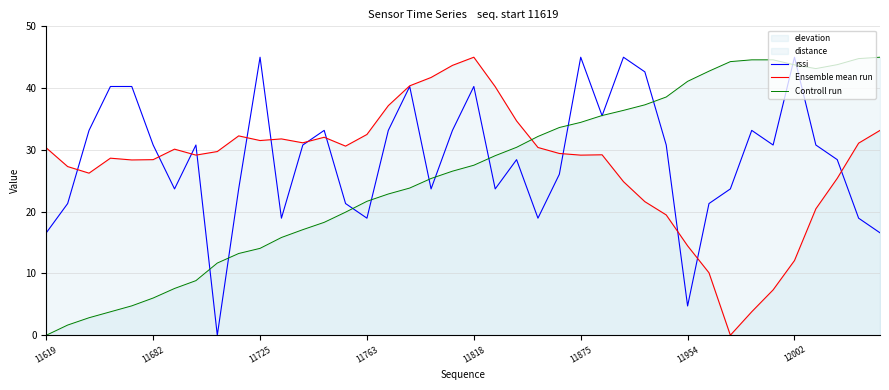

What is the difference between the rssi values at 28 and 11?

23.7